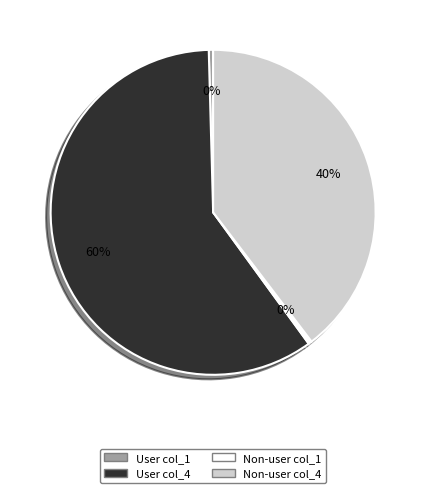

What percentage is the Non-user col_4 slice, to the nearest percent?

40%